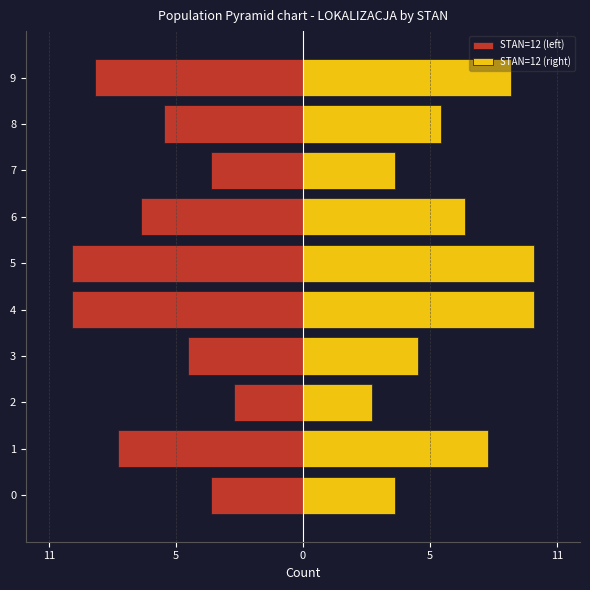

The STAN=12 (right) series shows 6 at 7. True or false?

False